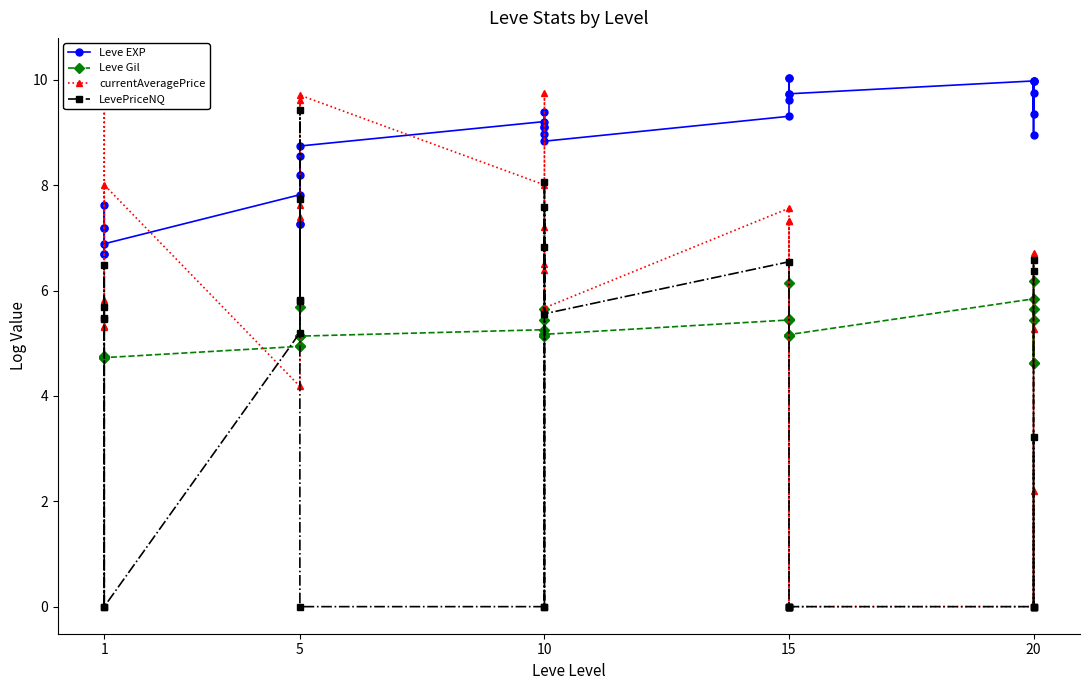

What is the label of the 27th point from the right?

15